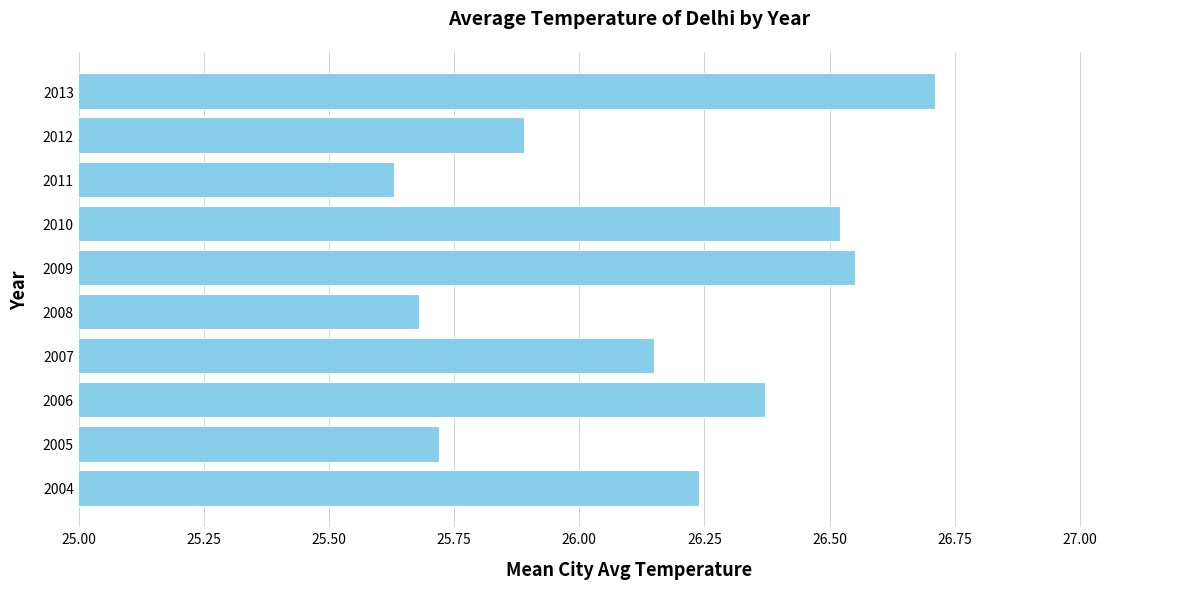

How many values exceed 26?

6